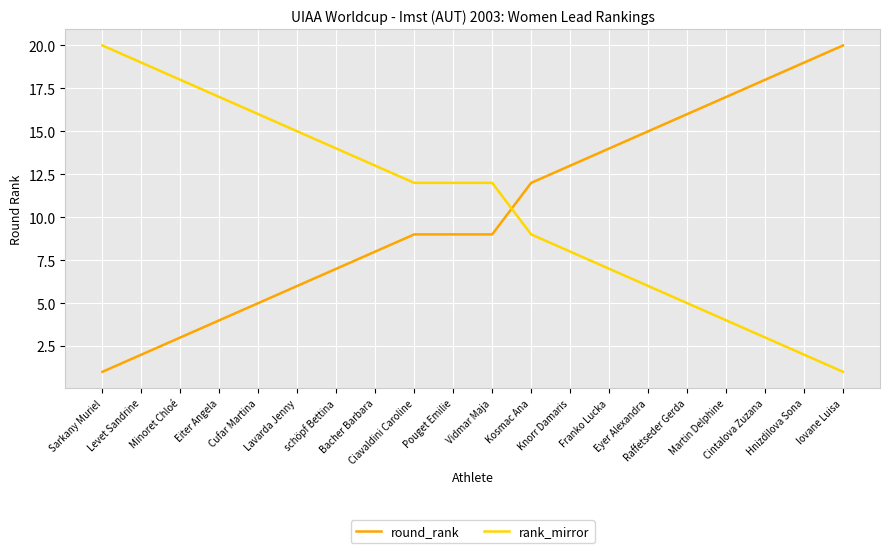

Where do round_rank and rank_mirror first cross each other?

Vidmar Maja and Kosmac Ana